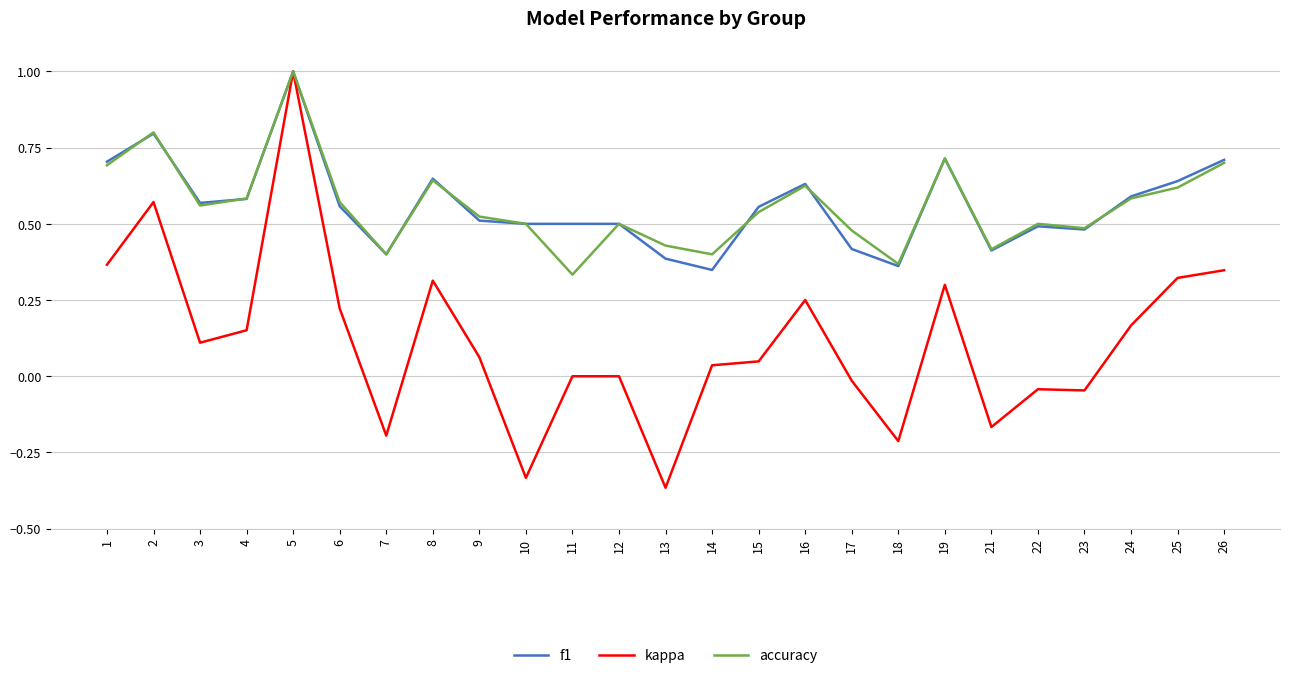

Does the chart have visible grid lines?

Yes